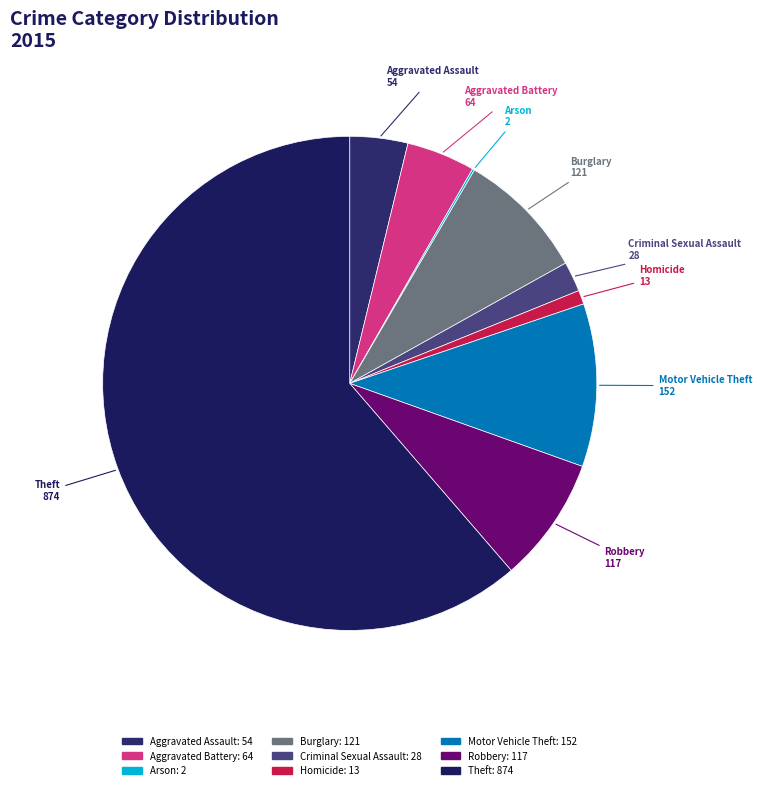

Is the sum of Homicide and Aggravated Battery greater than half?

No